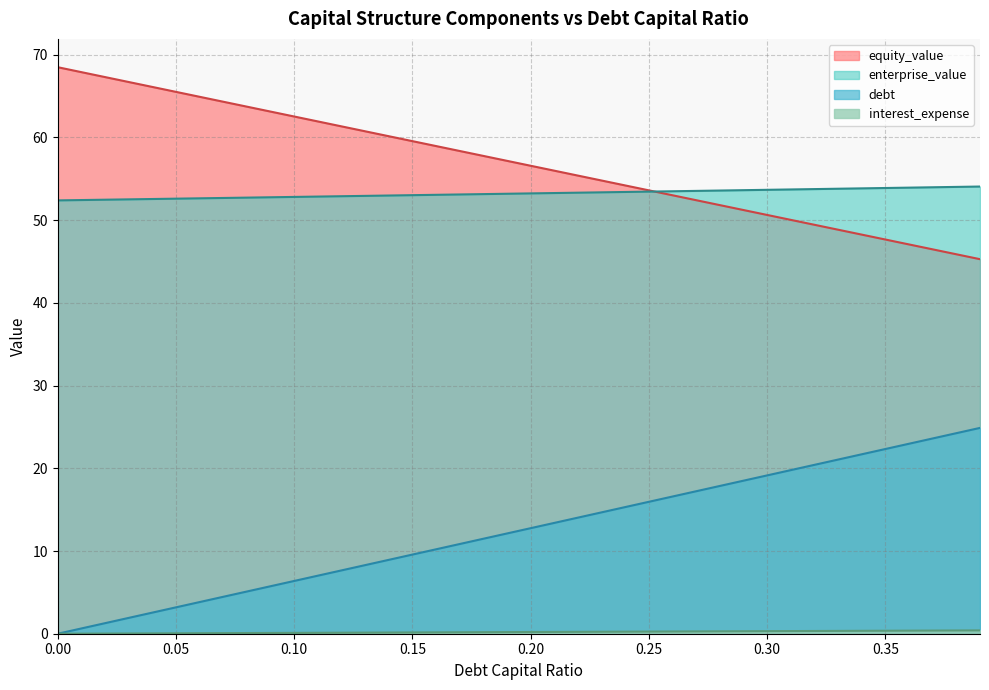

The equity_value series shows 78.1 at 0.39. True or false?

False